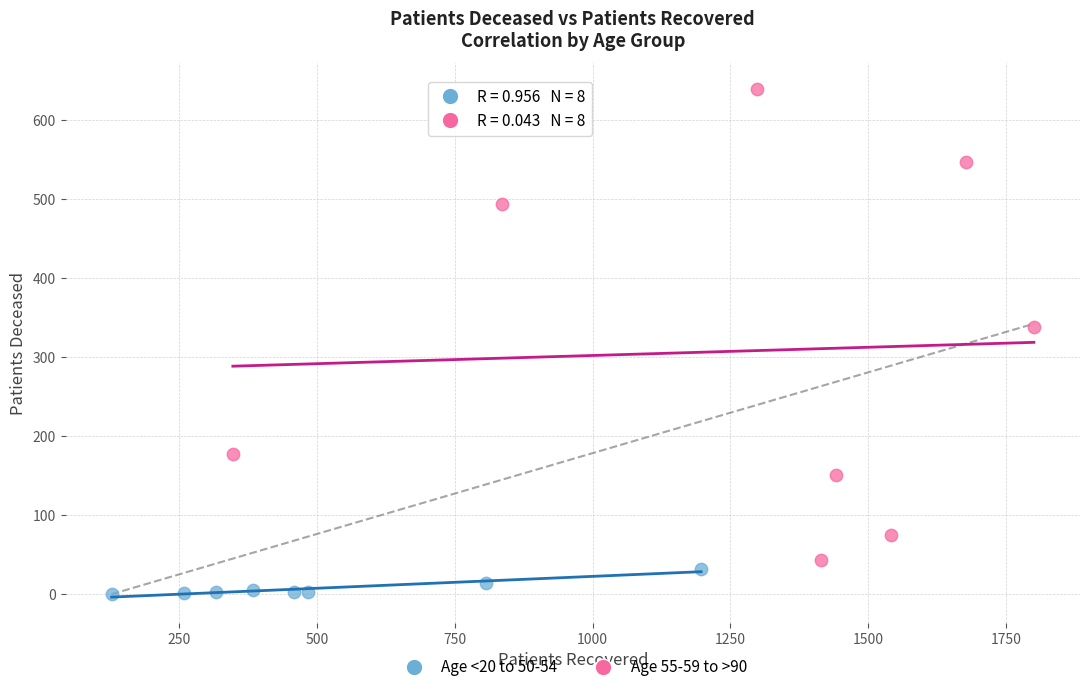

Which series has the widest spread of Y values?

Age 55-59 to >90